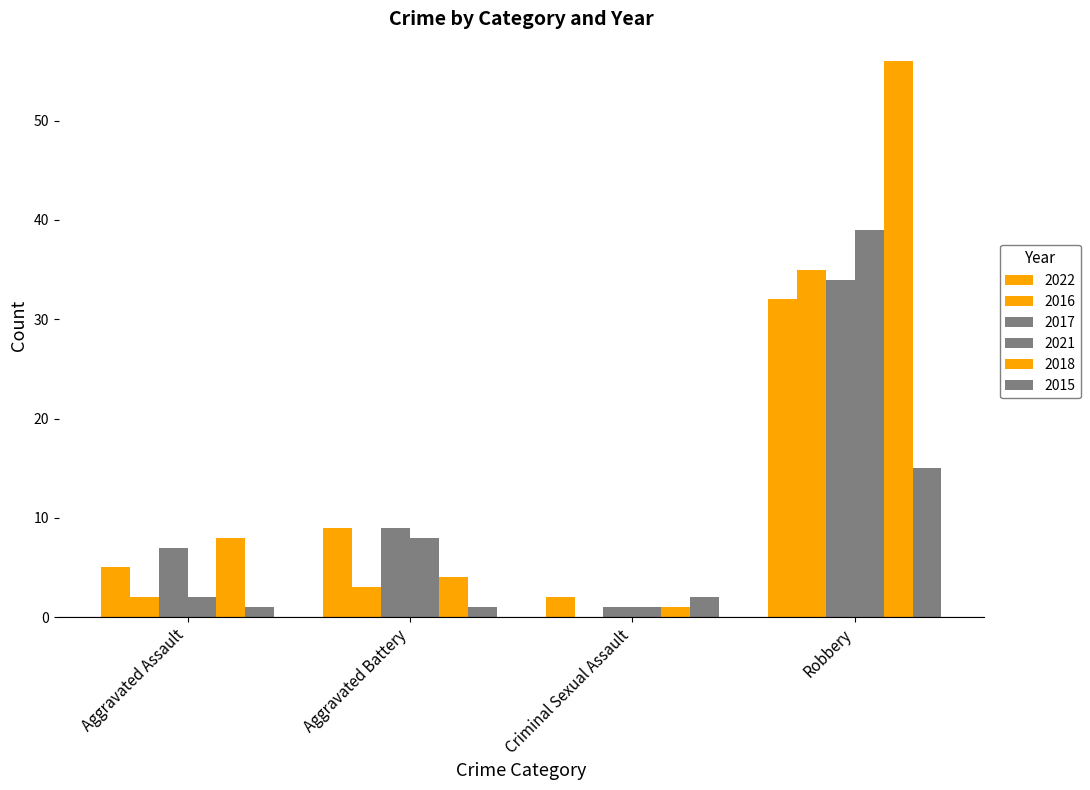

How many categories are shown in the chart?

4